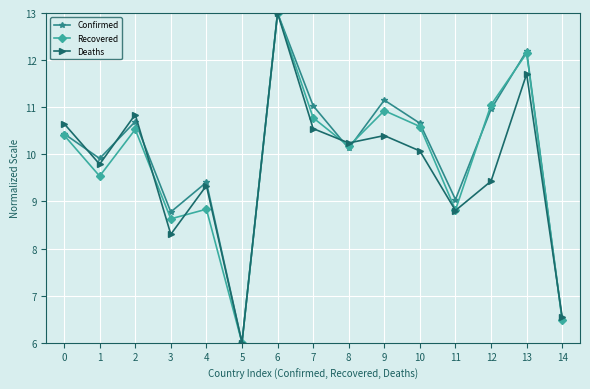

Between 6 and 11, which series saw the biggest shift?

Deaths